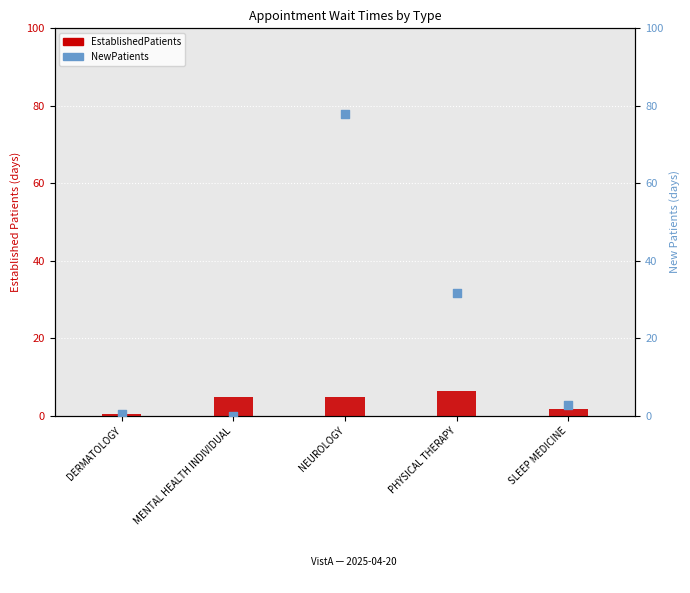

At which category is the sum across all series the highest?

NEUROLOGY